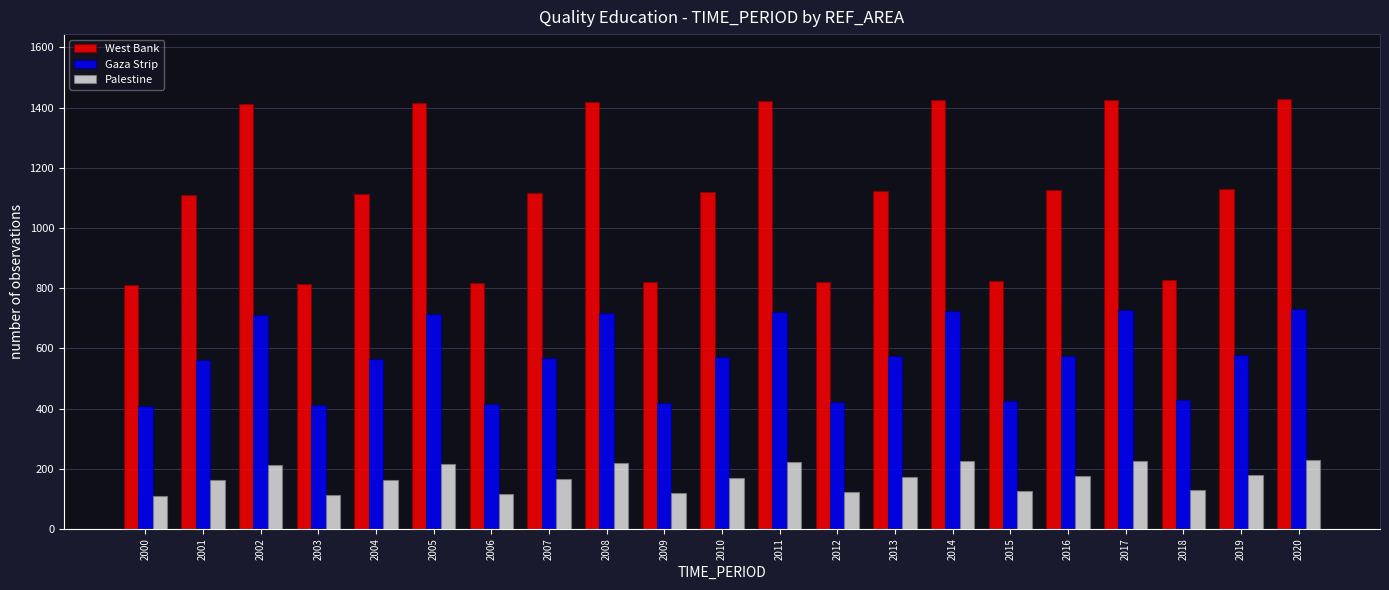

What is the sum of the Gaza Strip values at 2003 and 2004?

977